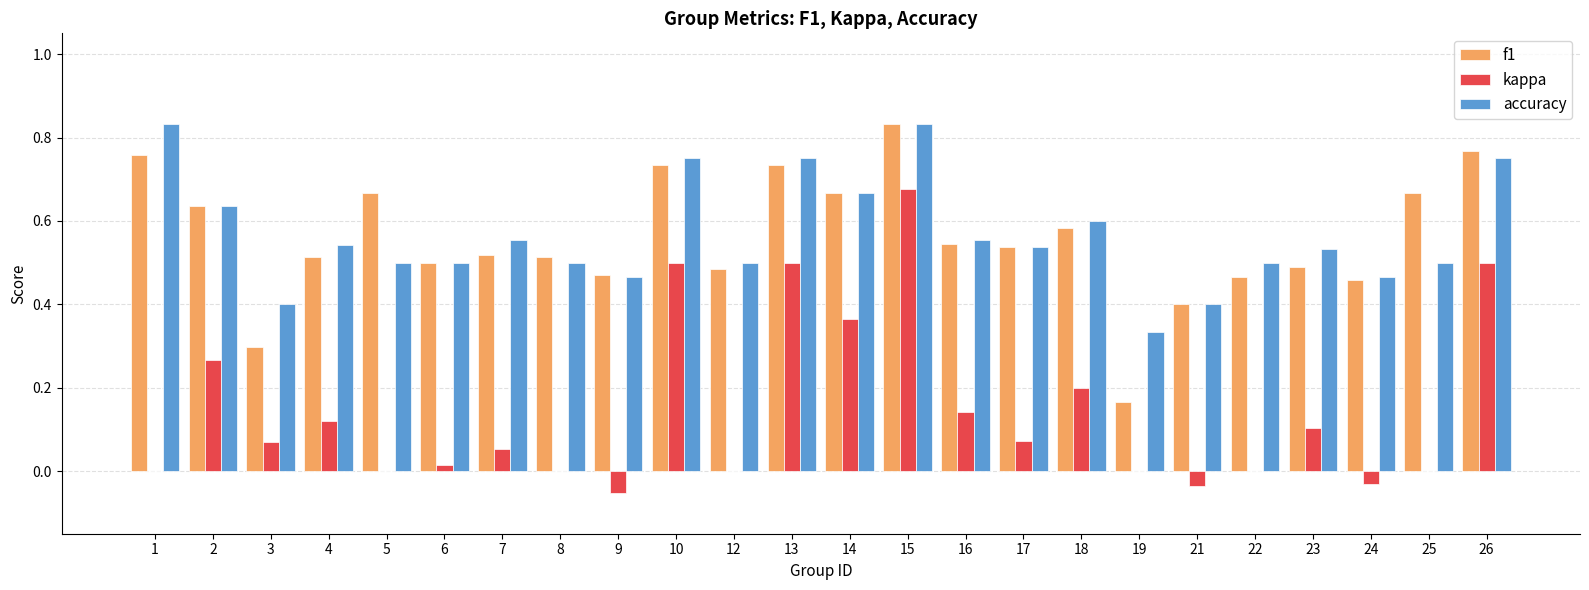

How many series are shown in this chart?

3